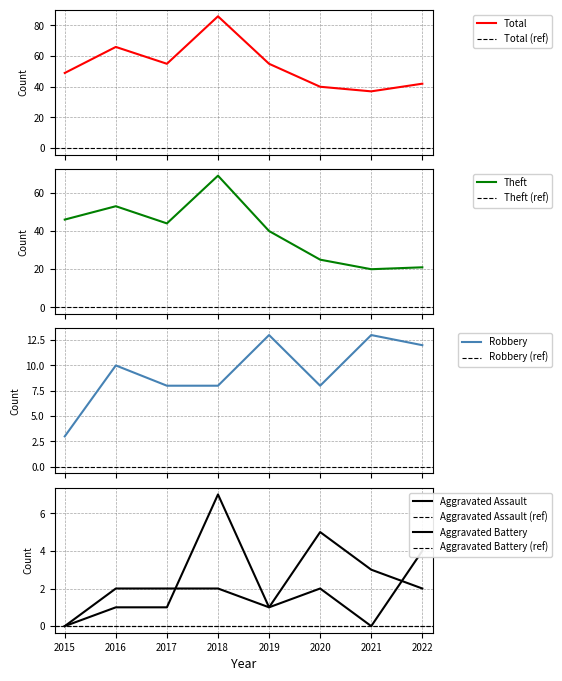

Rank the categories by Robbery value from highest to lowest.

2019, 2021, 2022, 2016, 2017, 2018, 2020, 2015